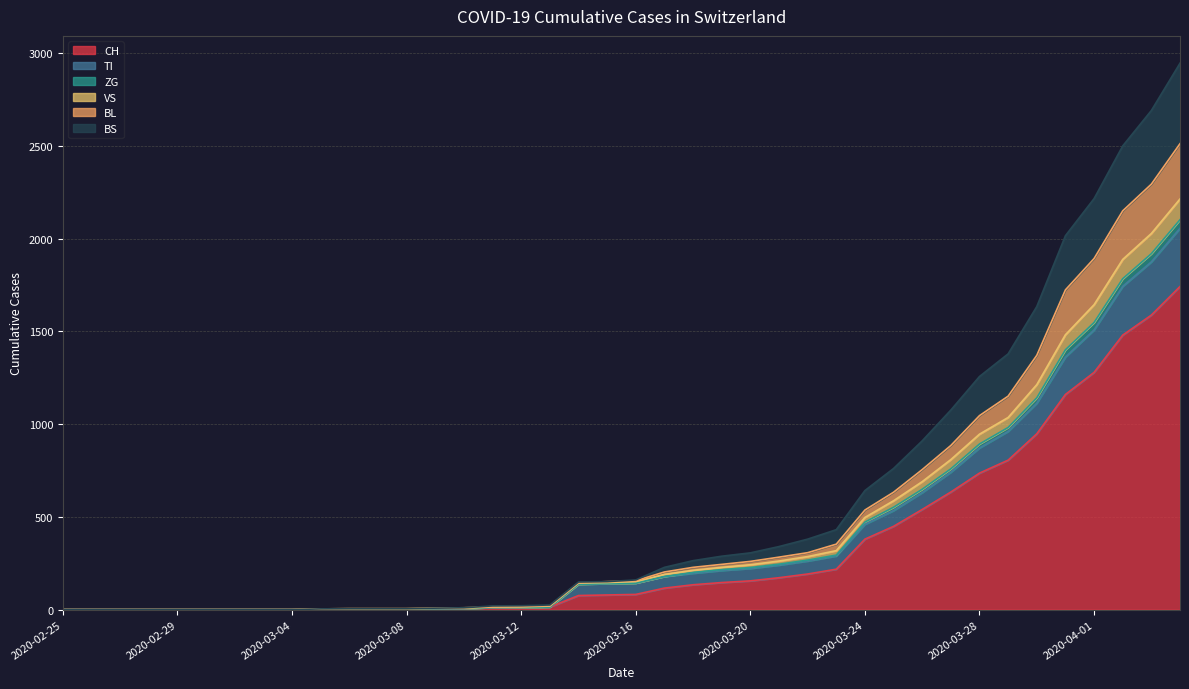

Where is CH nearest to the value 871?

2020-03-29